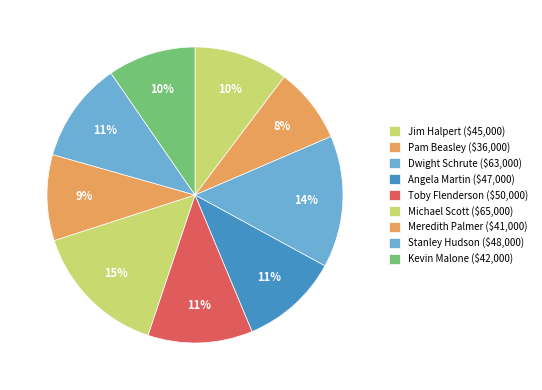

What portion of the pie excludes Kevin Malone?

90.4%